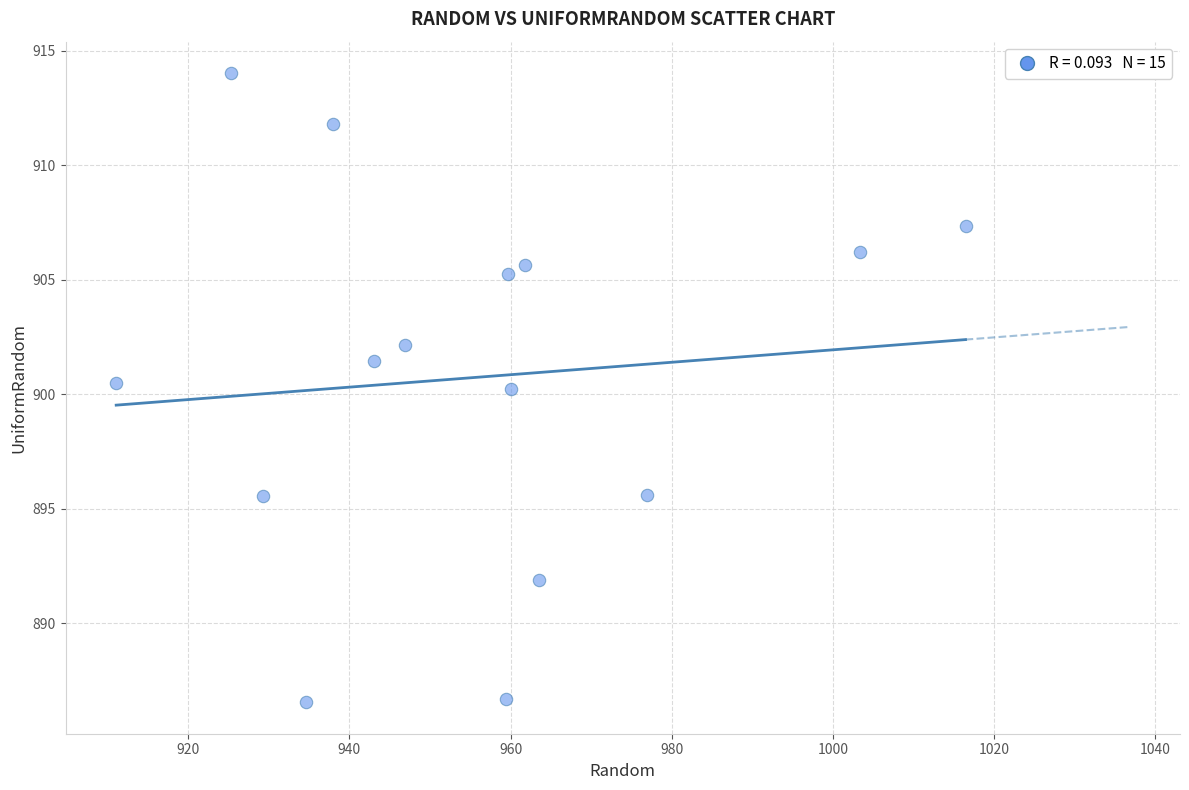

What is the range of X values (max minus min)?

105.4